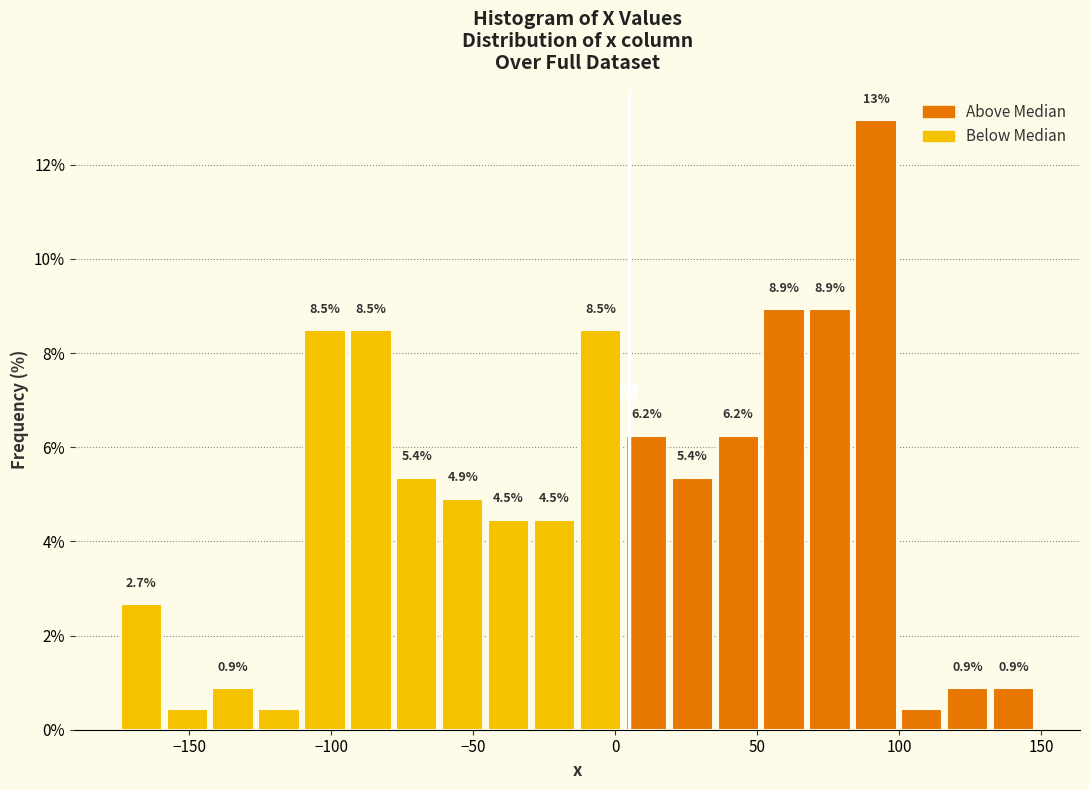

Around what value on the x-axis is the tallest bar? Give the approximate position of its centre, as read against the axis.

90